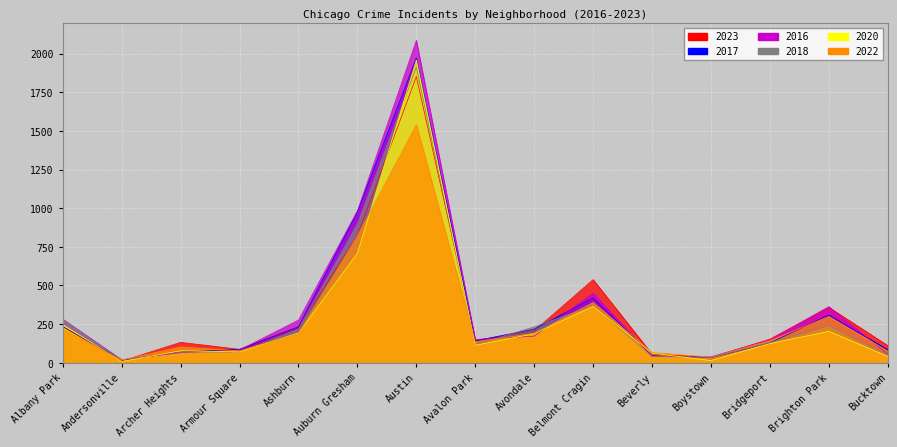

What is the maximum value shown in the chart?

2086